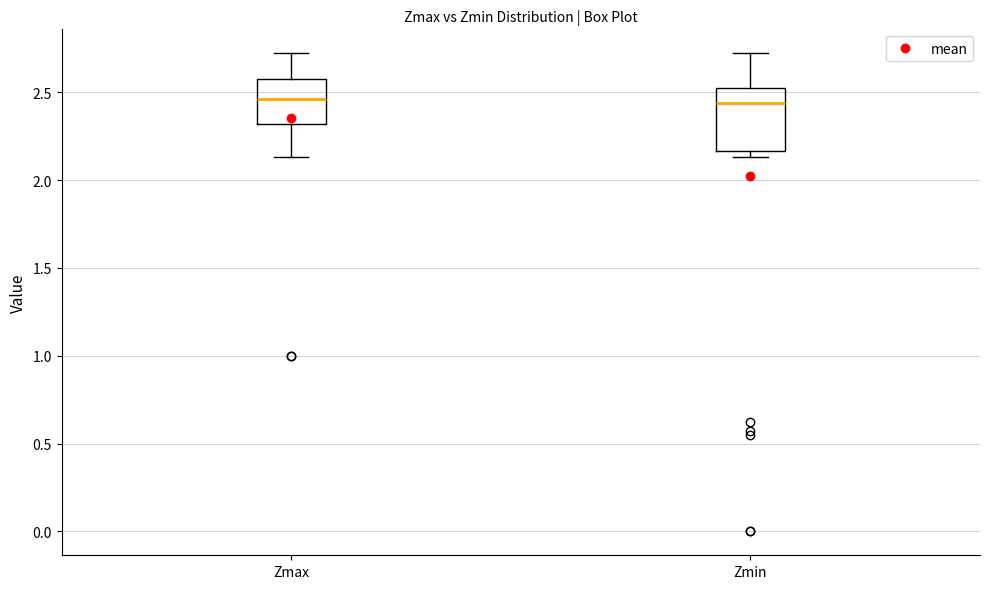

Where does the lower whisker of the box for Zmax end on the y-axis? The values are not printed on the chart, so give them approximately, as read against the axis.

2.15